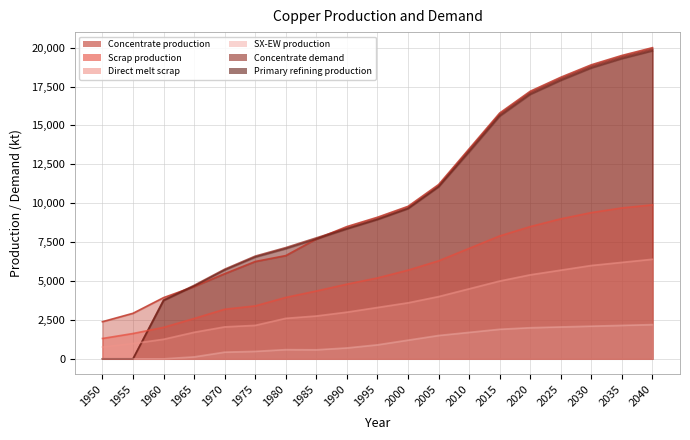

Which series has the widest spread of values?

Concentrate demand